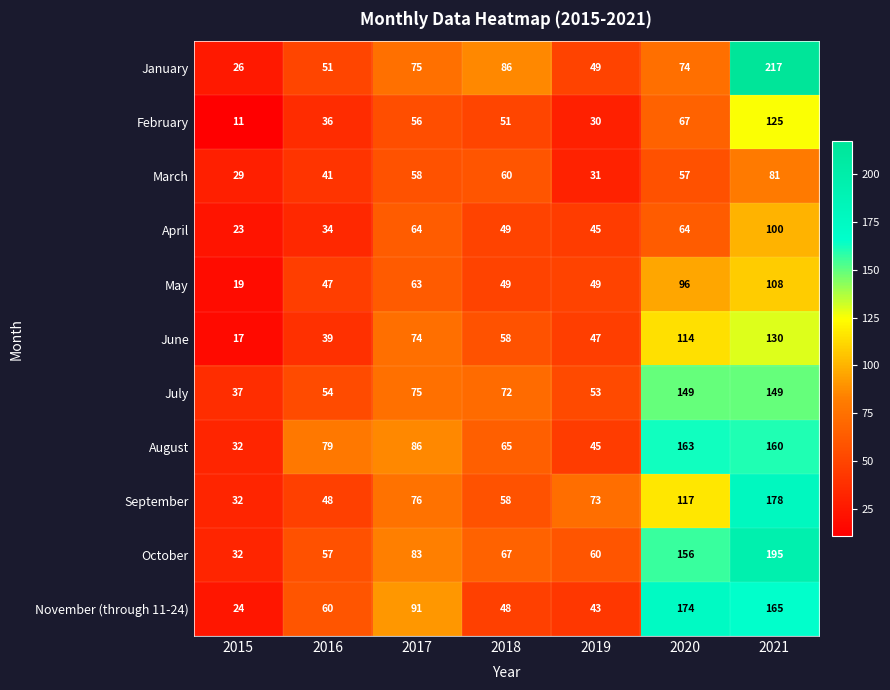

What is the difference between the maximum and minimum values in the July series?

112